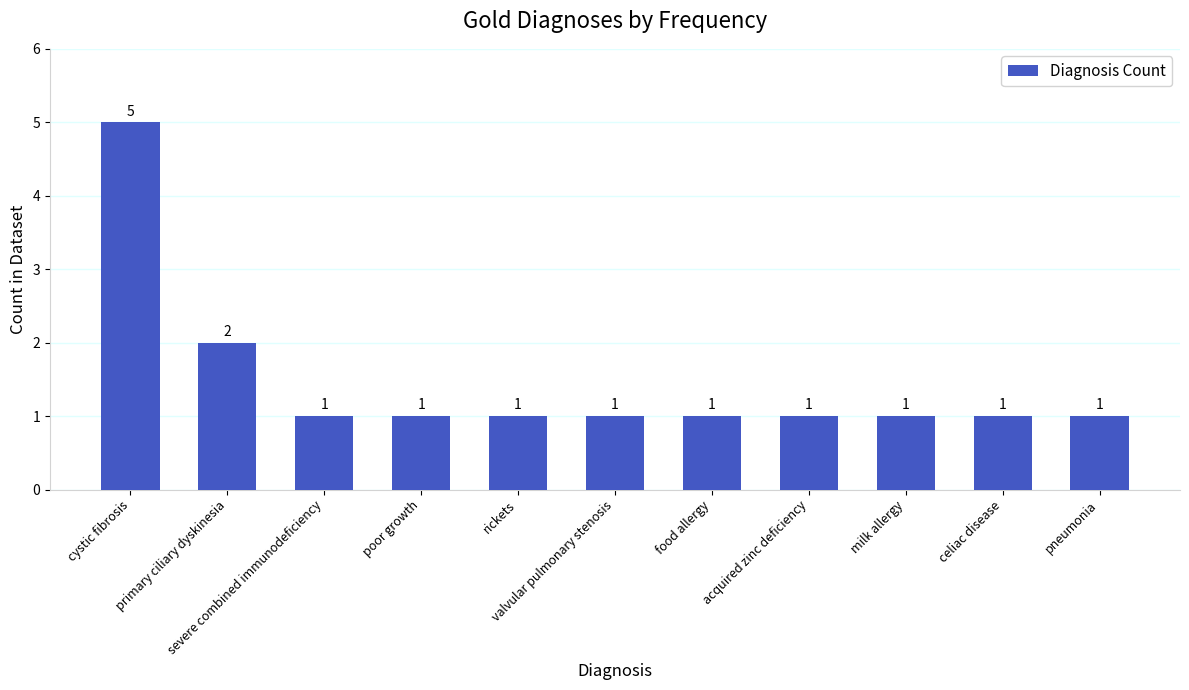

Reading left to right, what are all the values shown in this chart?

cystic fibrosis=5	primary ciliary dyskinesia=2	severe combined immunodeficiency=1	poor growth=1	rickets=1	valvular pulmonary stenosis=1	food allergy=1	acquired zinc deficiency=1	milk allergy=1	celiac disease=1	pneumonia=1